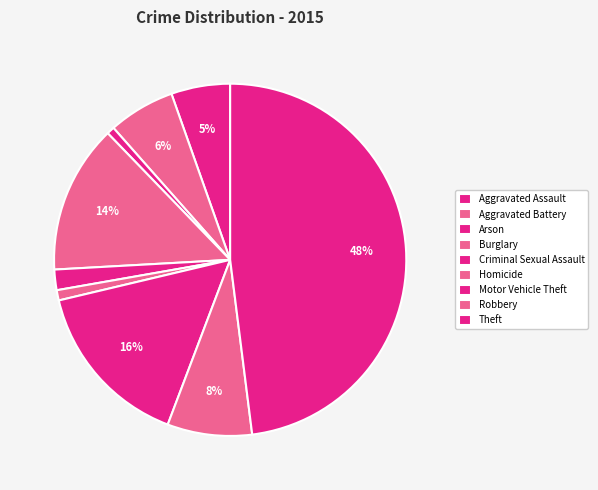

To the nearest percent, what portion does Homicide represent?

1%